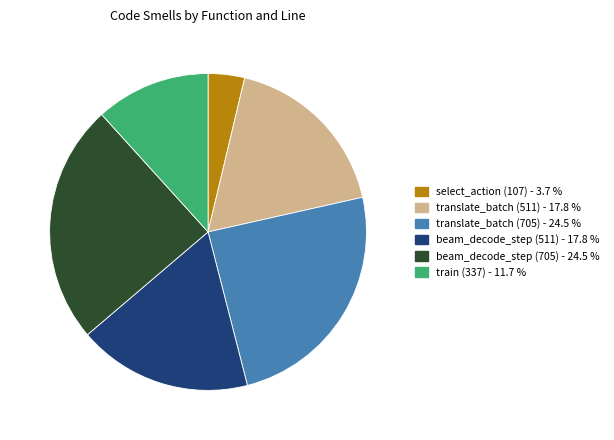

Combined, do translate_batch (511) and beam_decode_step (511) account for over 50%?

No